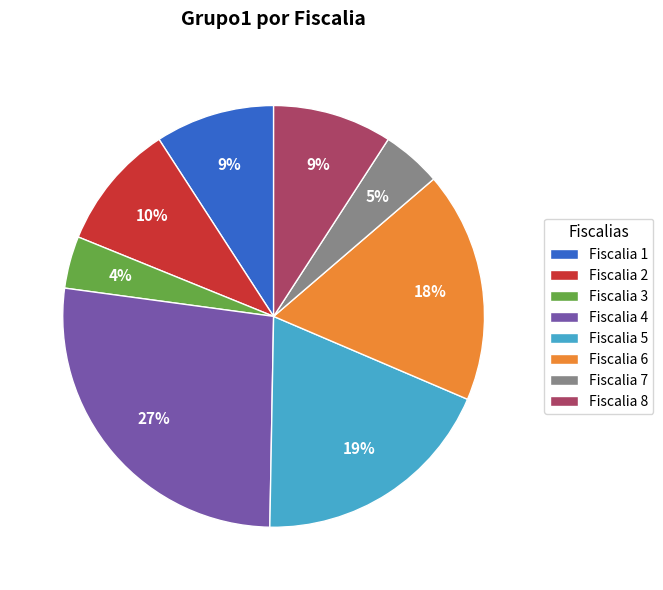

What is the ratio of the value at Fiscalia 8 to the value at Fiscalia 2?

0.9